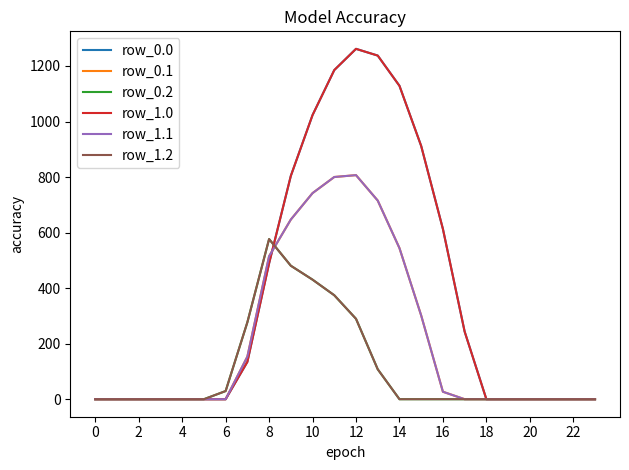

Does the chart display data point markers on the line(s)?

No